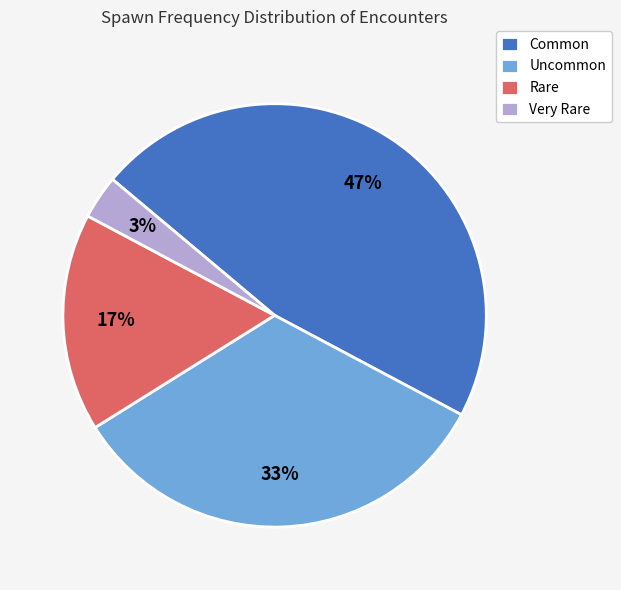

Is the sum of Rare and Very Rare greater than half?

No